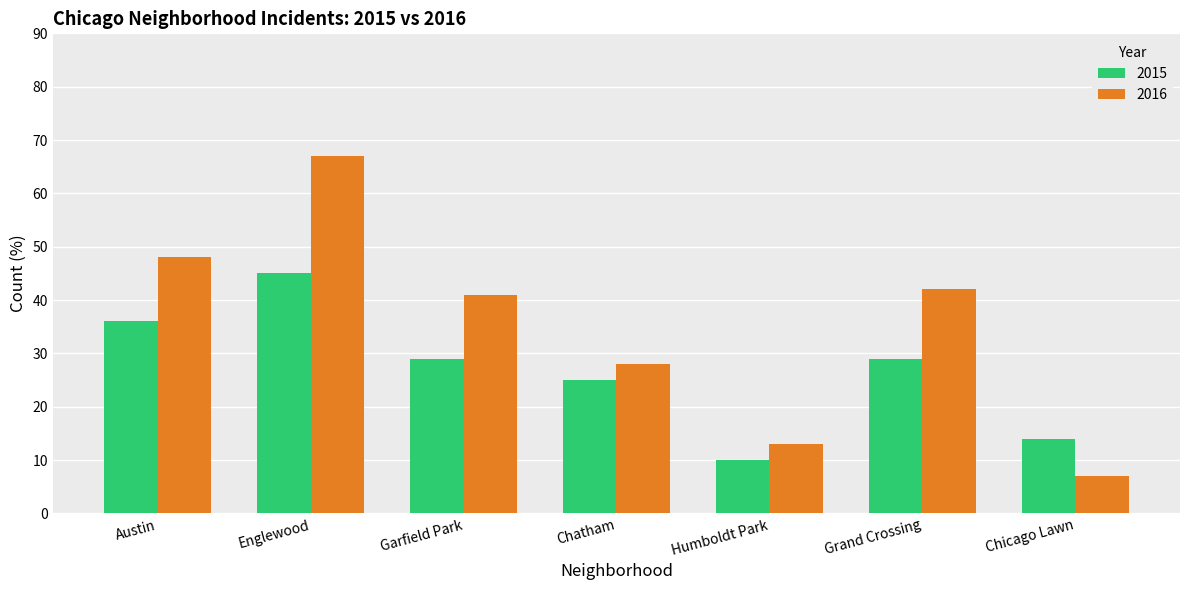

At which category does the chart reach its peak across all series?

Englewood